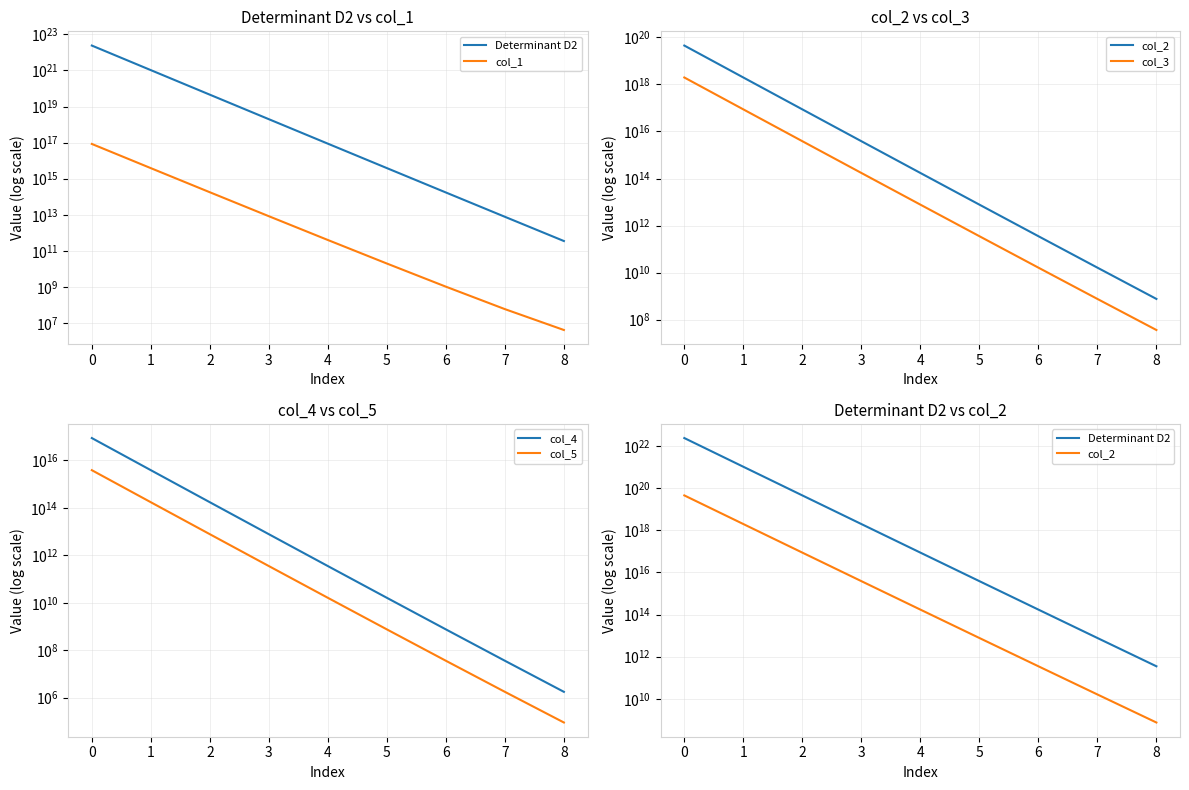

True or false: col_5 and col_4 intersect in this chart.

False